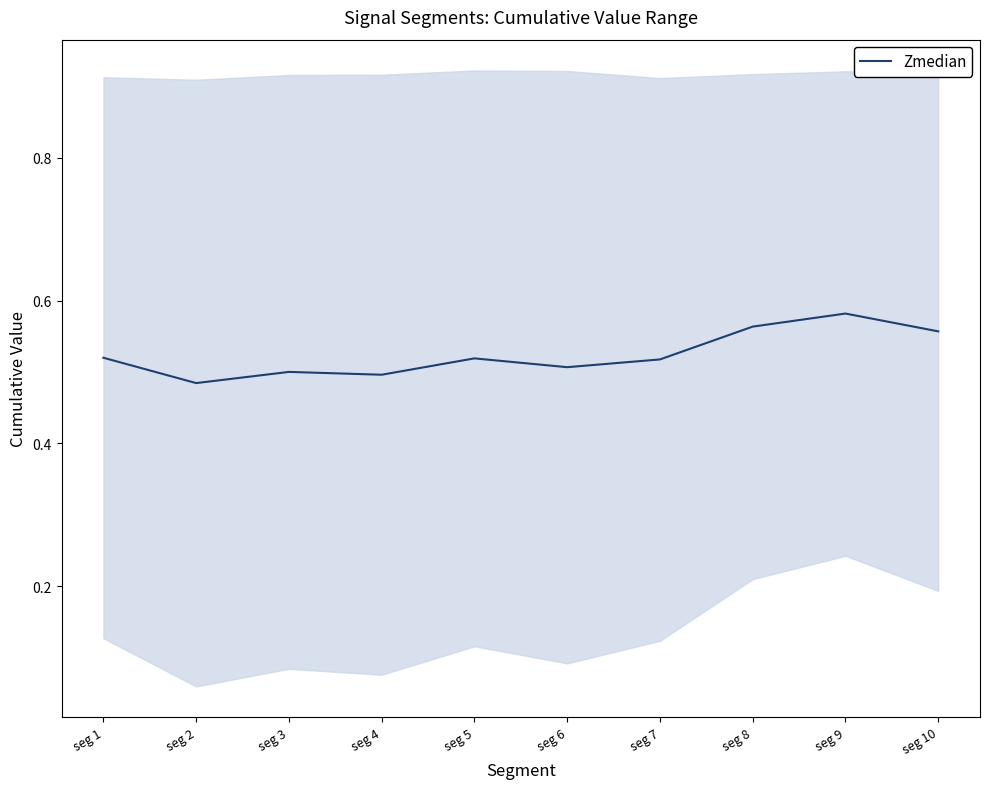

List the labels in order of value, smallest first.

seg 2, seg 4, seg 3, seg 6, seg 7, seg 5, seg 1, seg 10, seg 8, seg 9